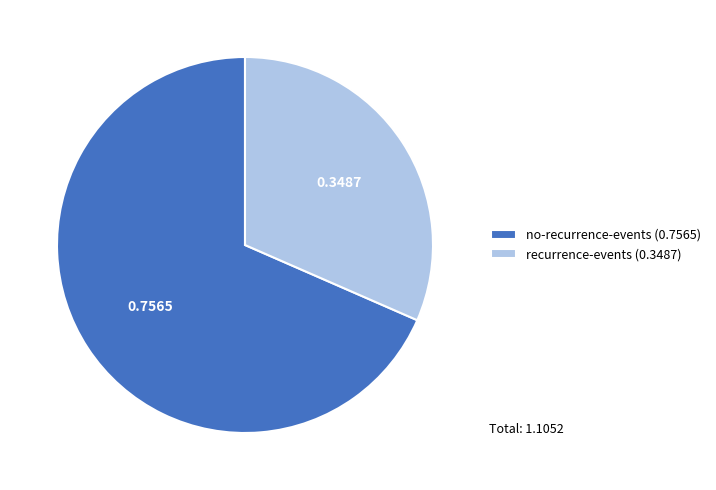

How many slices are in this pie chart?

2